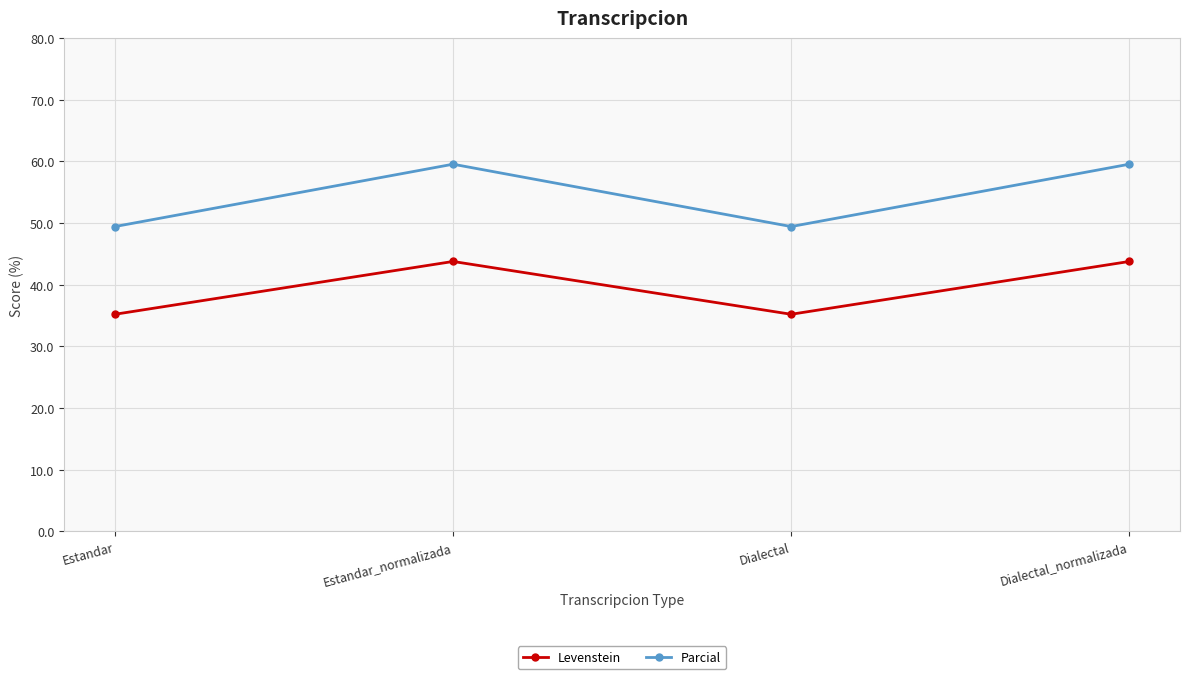

What is the maximum value shown in the chart?

59.5